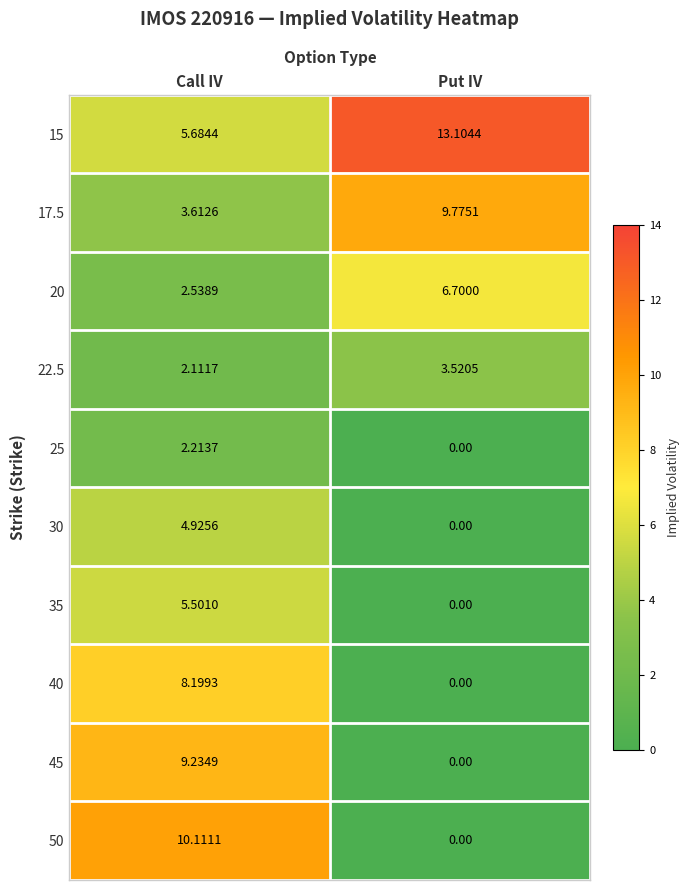

Rank the categories by 40 value from lowest to highest.

Put IV, Call IV